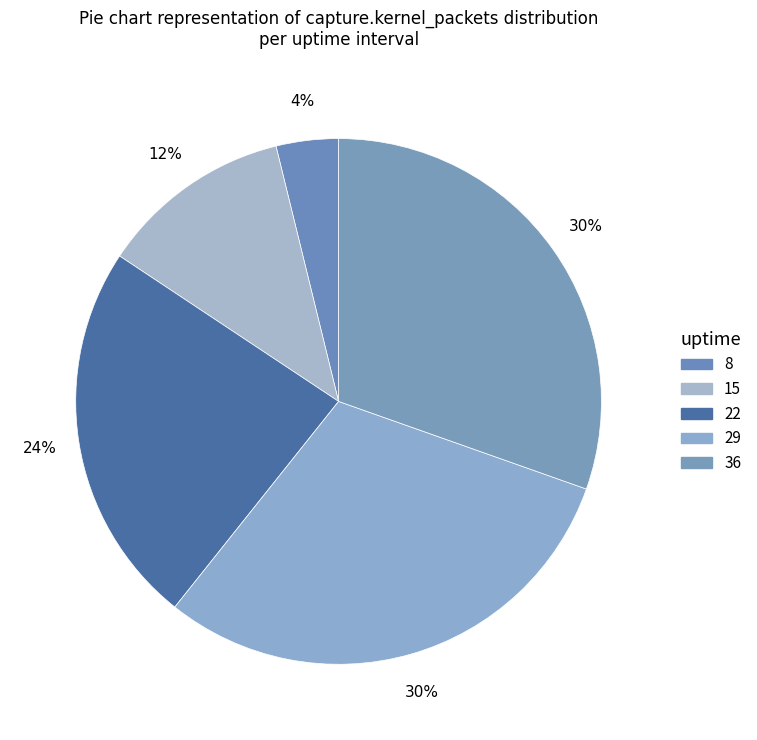

How many slices are in this pie chart?

5